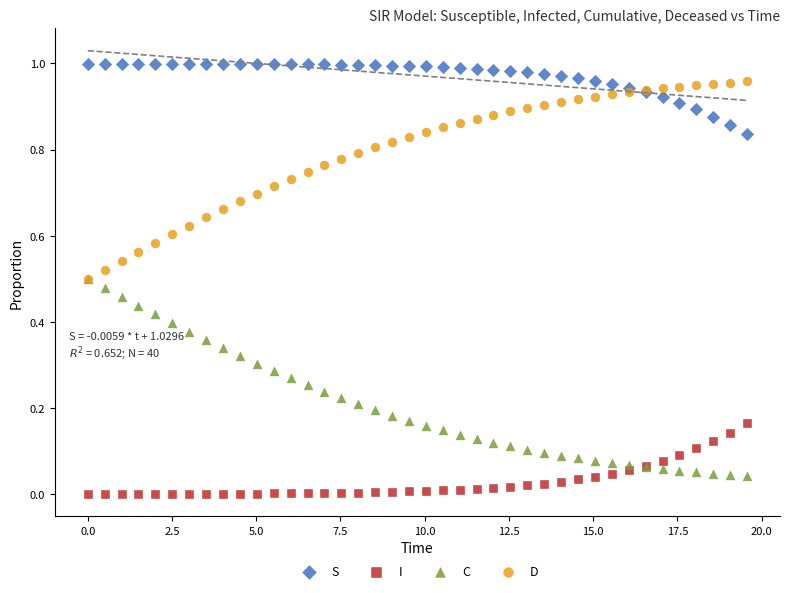

What are all the series names shown in the legend?

S, I, C, D